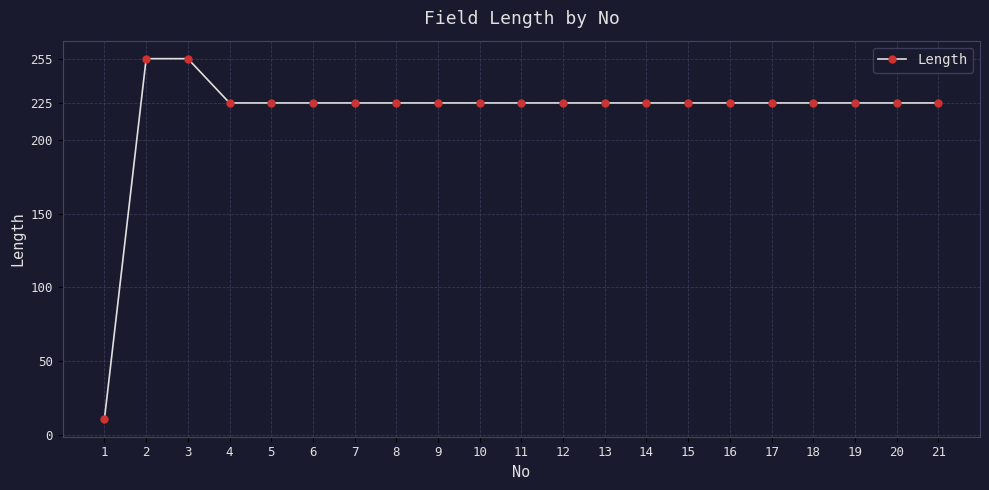

Where does the data first go above 225?

2